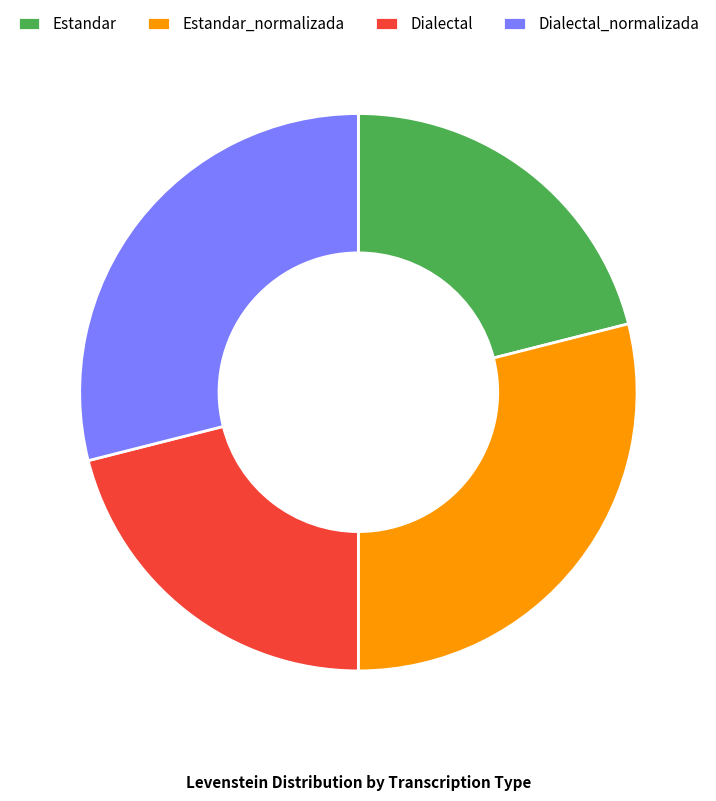

Between Dialectal_normalizada and Dialectal, which is larger?

Dialectal_normalizada